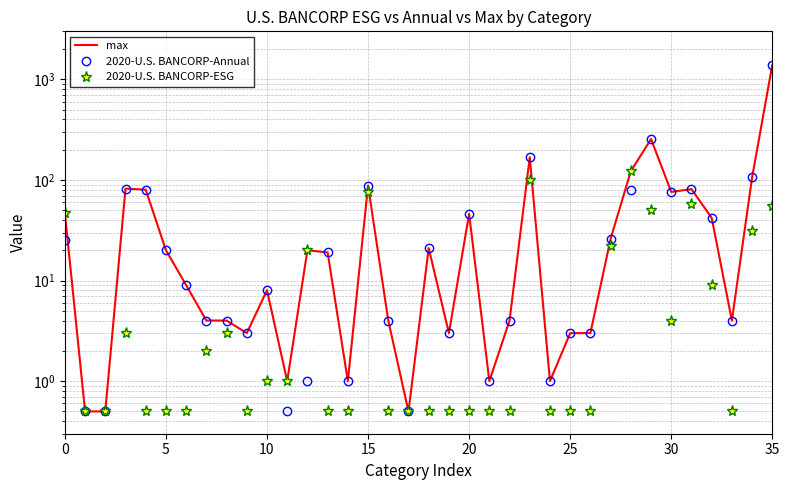

What is the value of the 2020-U.S. BANCORP-ESG point at the 17th from the left?

0.5